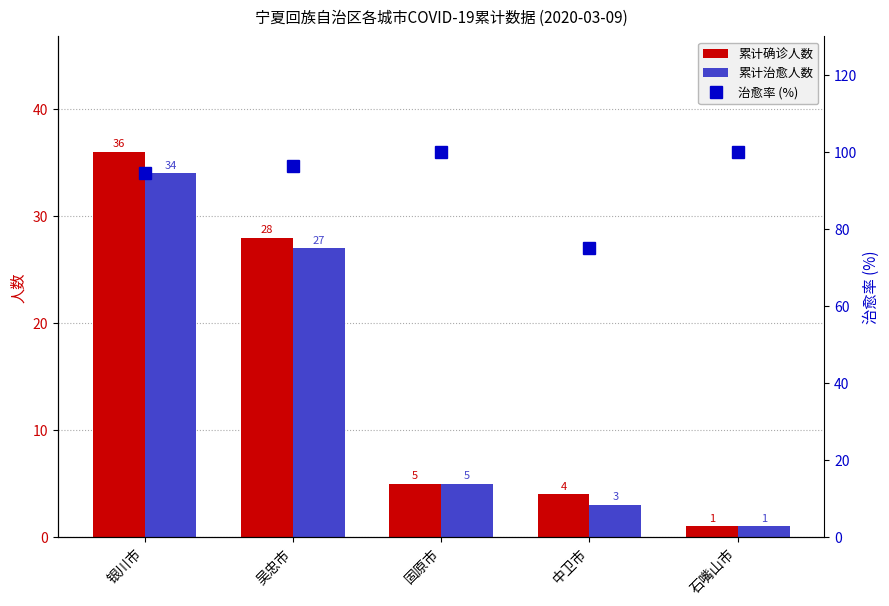

Rank the series at 银川市 from lowest to highest value.

累计治愈人数, 累计确诊人数, 治愈率 (%)